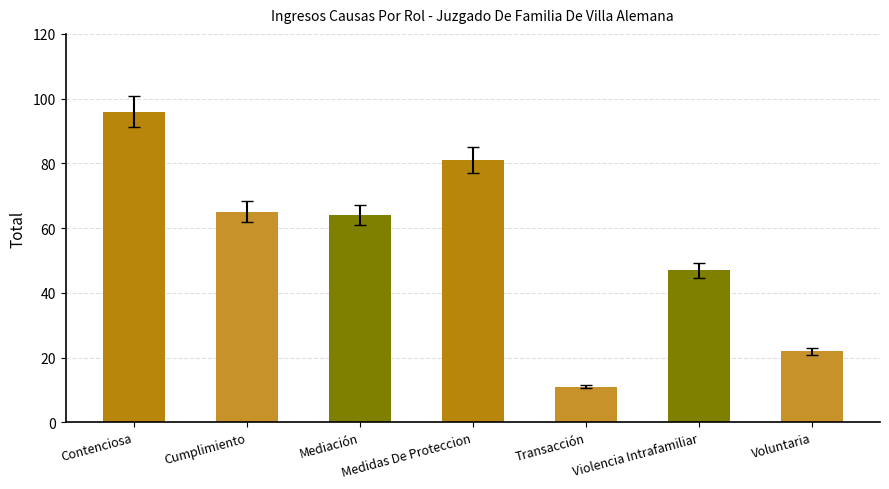

Which category has the highest value across all series?

Contenciosa